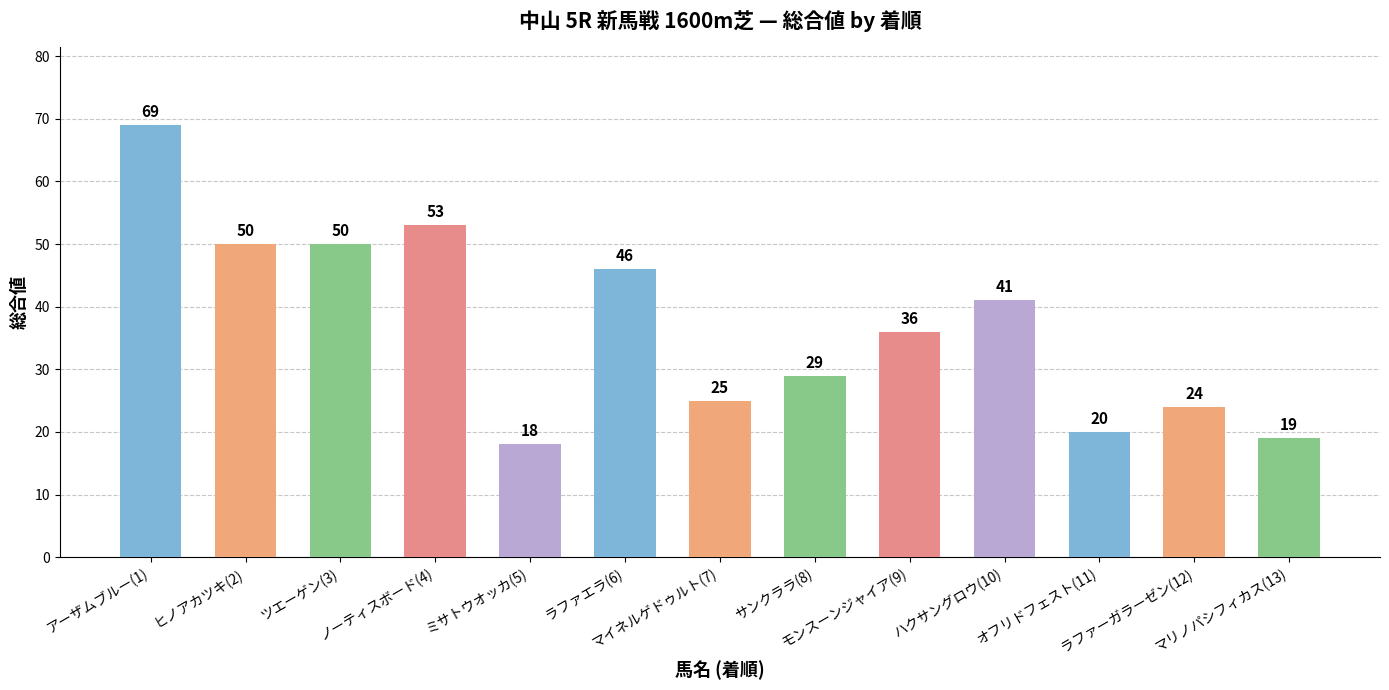

What is the difference between the values at ミサトウオッカ(5) and オフリドフェスト(11)?

2